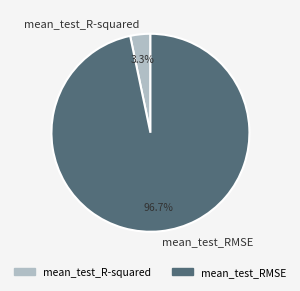

What percentage is NOT represented by mean_test_R-squared?

96.7%